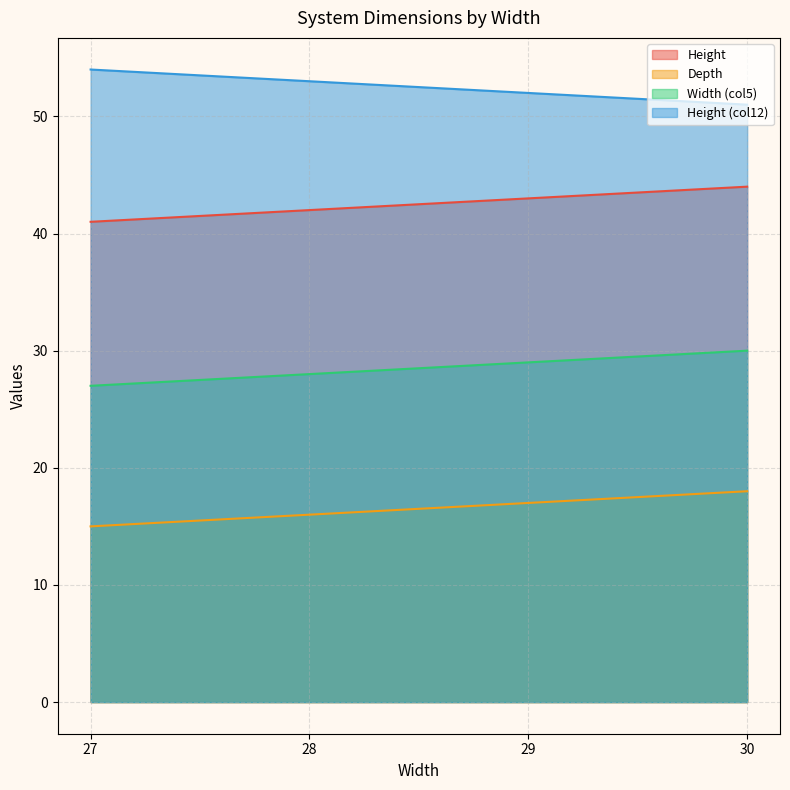

How many data points in Height are less than 43?

2